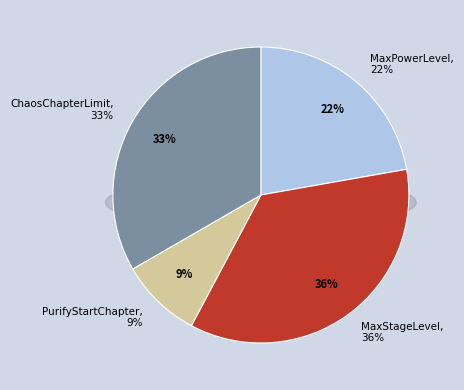

Rank the categories by value from highest to lowest.

MaxStageLevel, ChaosChapterLimit, MaxPowerLevel, PurifyStartChapter